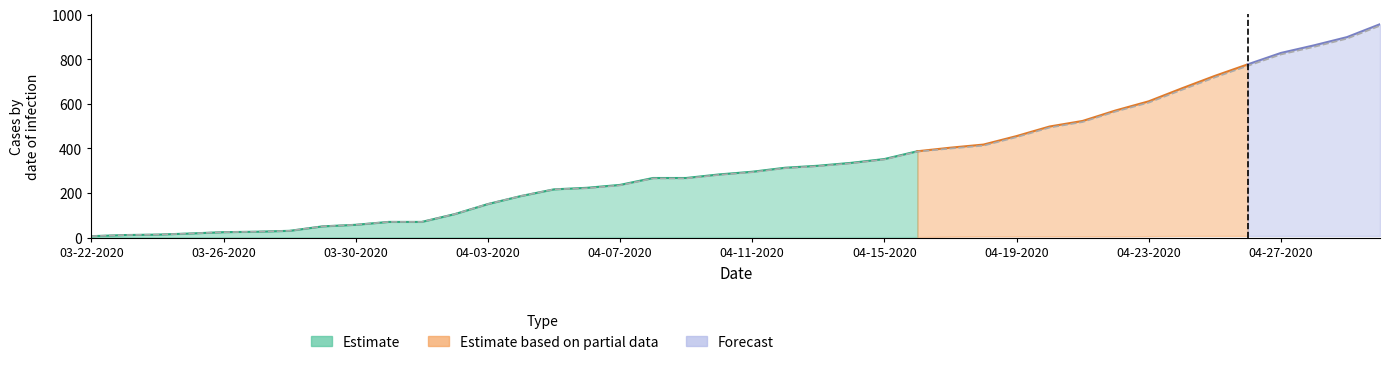

At which label does Active first exceed 293?

04-12-2020